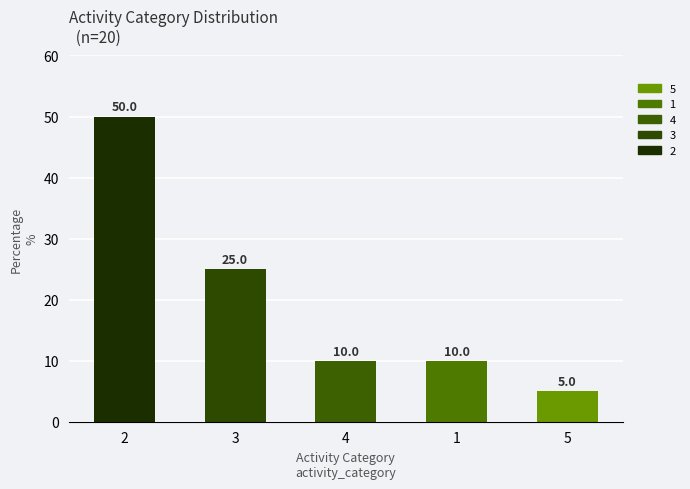

What is the value of the 4th bar from the left?

10